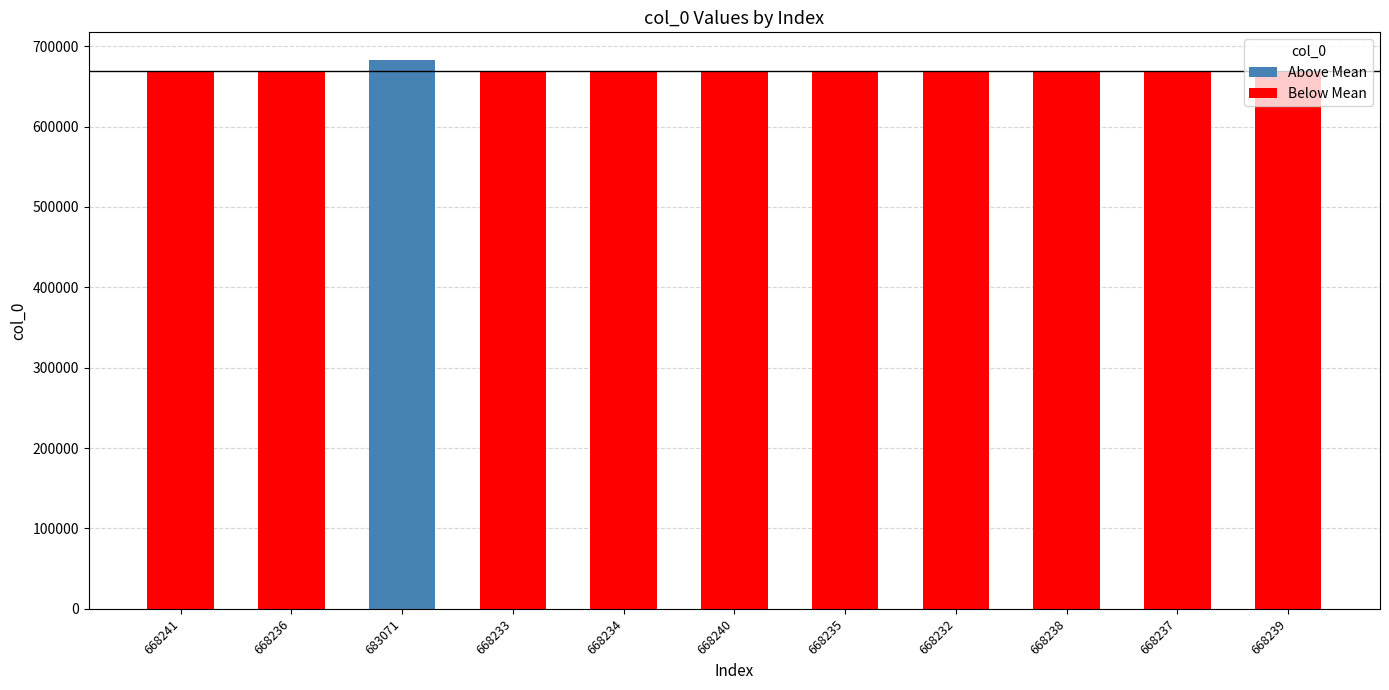

The chart shows a value of 668233 at 668233. True or false?

True